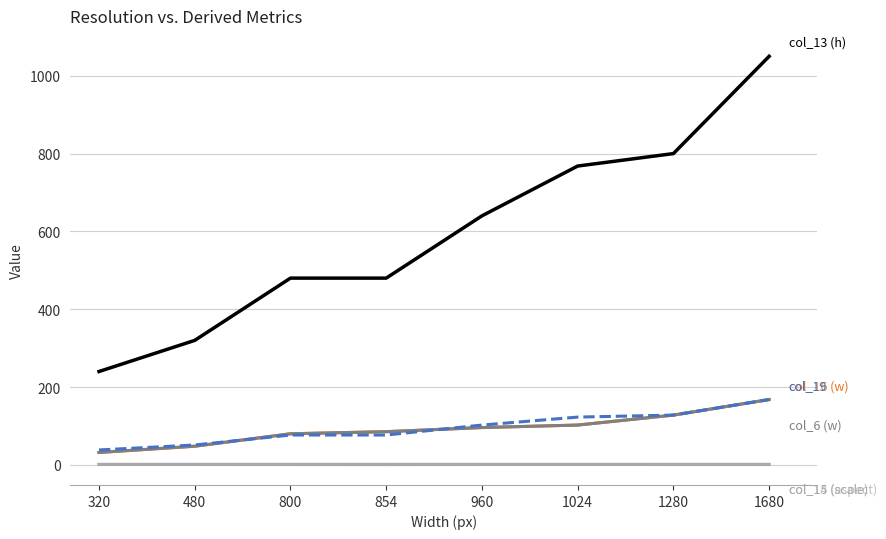

Does the chart have visible grid lines?

Yes